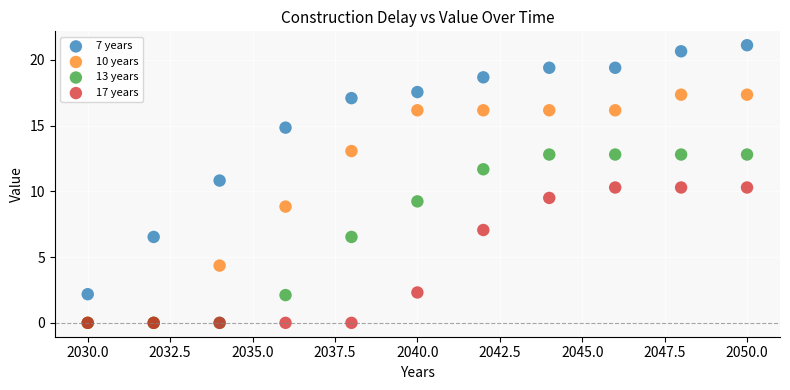

Which series reaches the maximum Y coordinate?

7 years